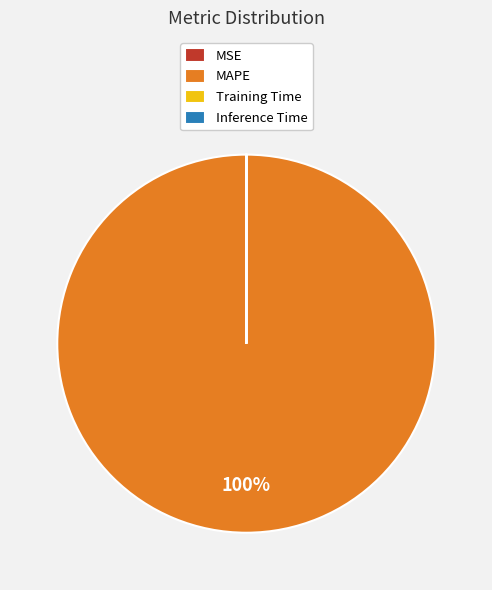

Which slice is the largest?

MAPE